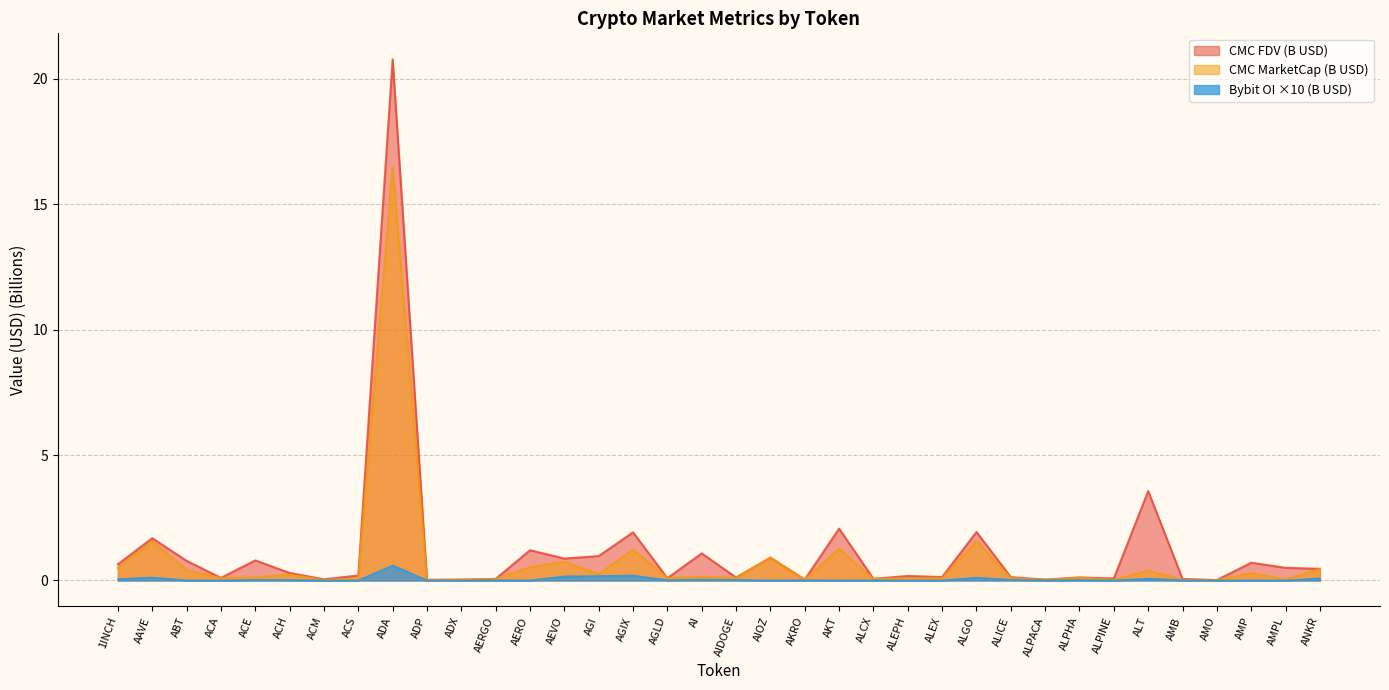

List the series in order of their overall mean, lowest first.

Bybit OI ×10 (B USD), CMC MarketCap (B USD), CMC FDV (B USD)